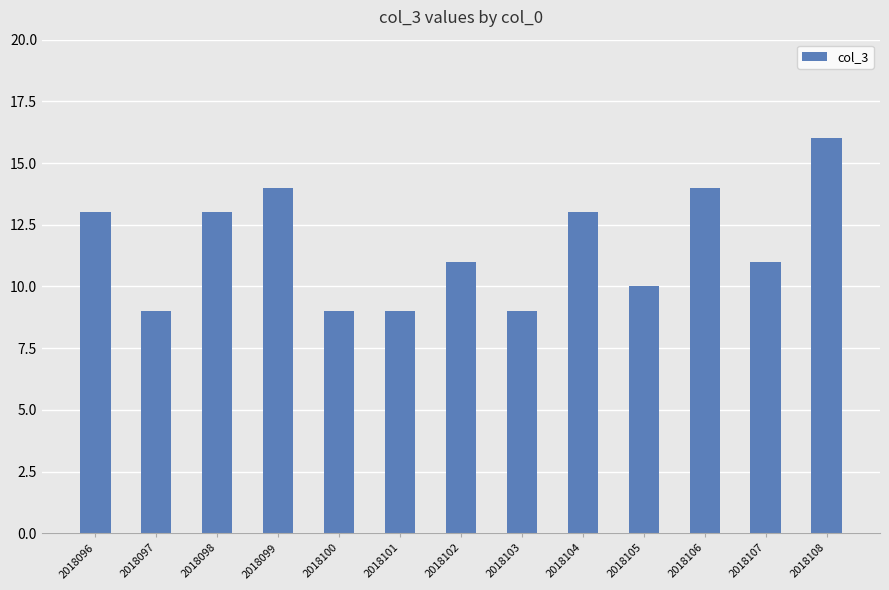

What is the difference between the maximum and minimum values?

7